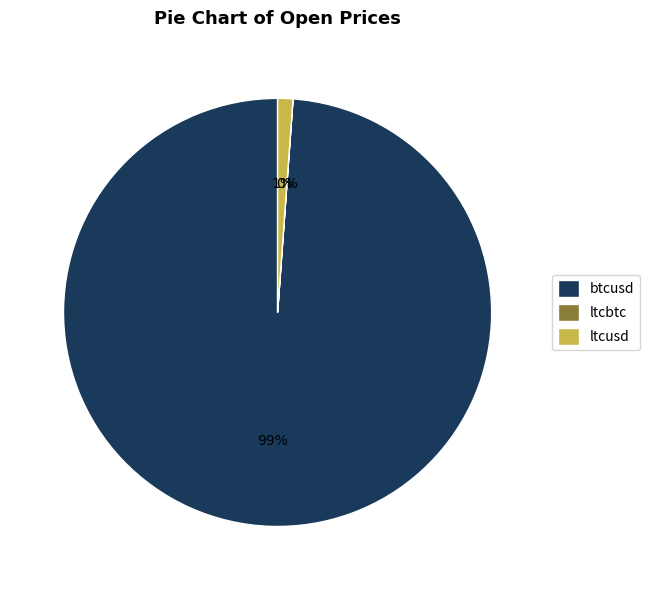

To the nearest percent, what portion does btcusd represent?

99%